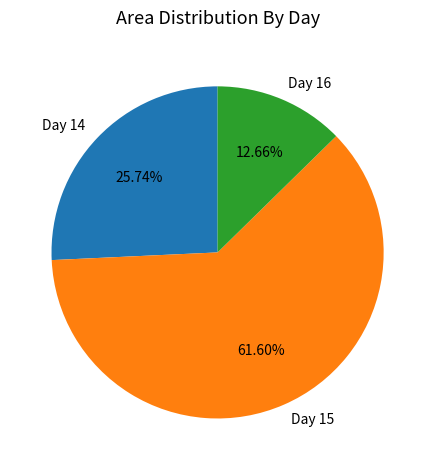

Which category has the biggest portion of the pie?

Day 15